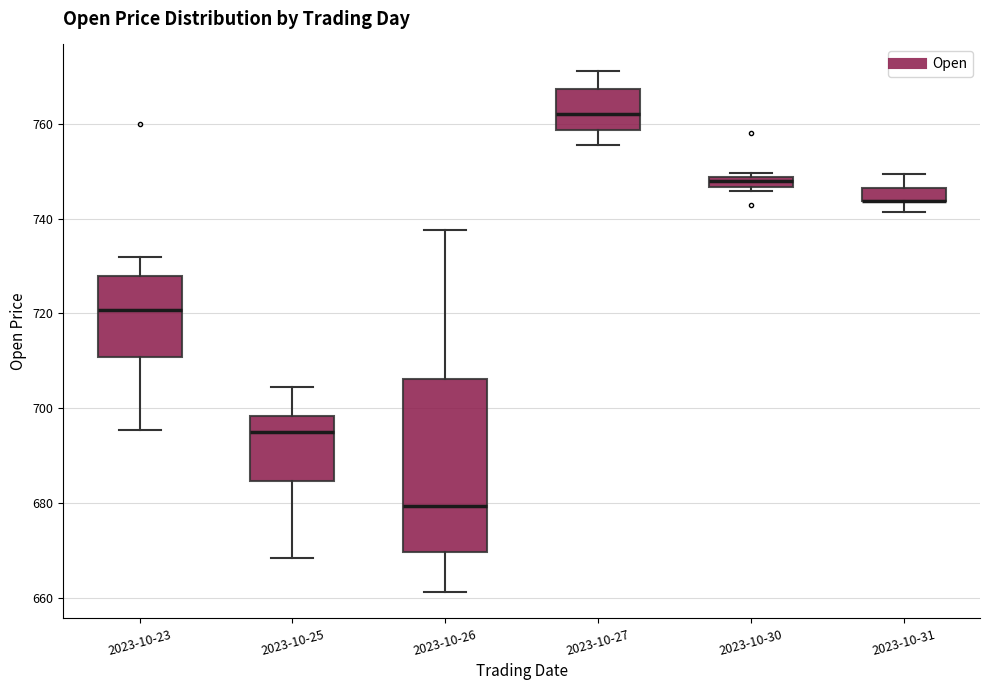

Where is the lower edge of the box for 2023-10-30 on the y-axis? The values are not printed on the chart, so give them approximately, as read against the axis.

746